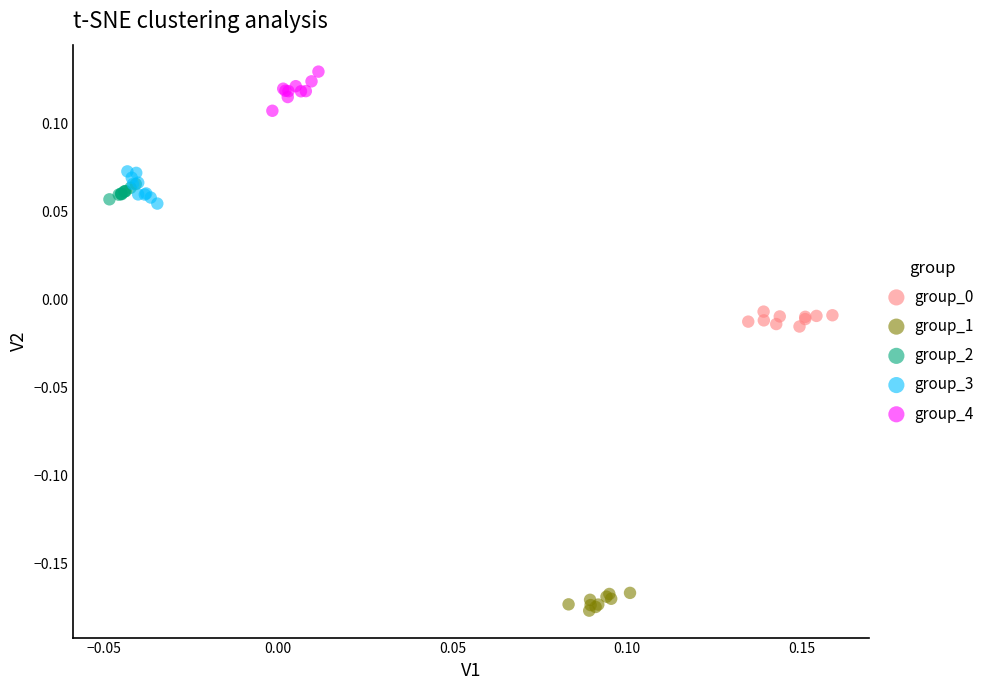

Which series contains the lowest Y value?

group_1